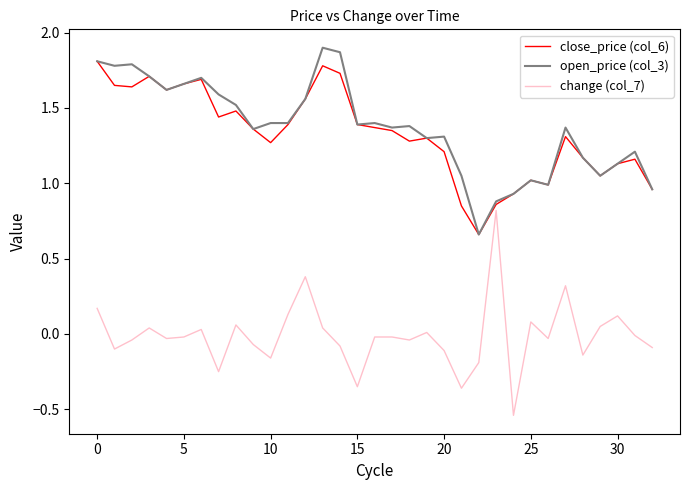

True or false: open_price (col_3) and change (col_7) intersect in this chart.

False